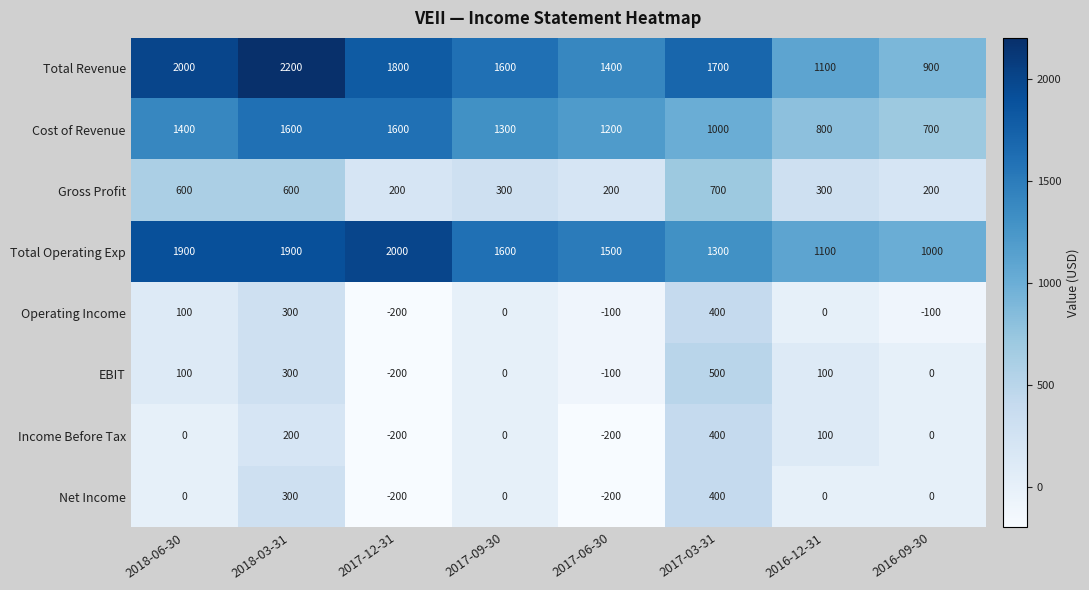

The Income Before Tax series shows 0 at 2016-09-30. True or false?

True